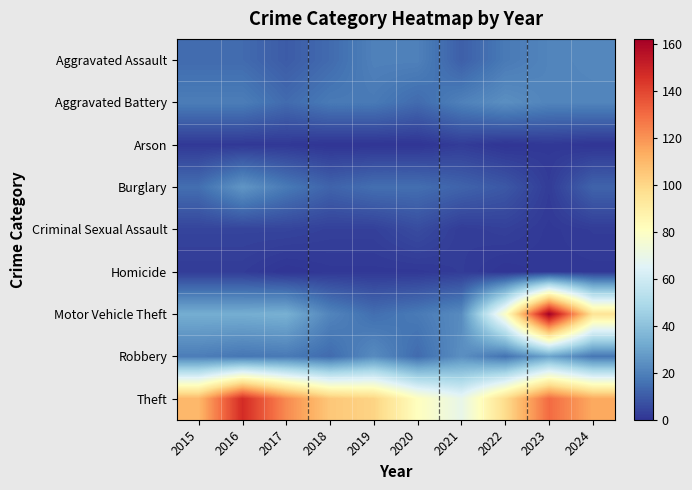

Which series has the widest spread of values?

Motor Vehicle Theft